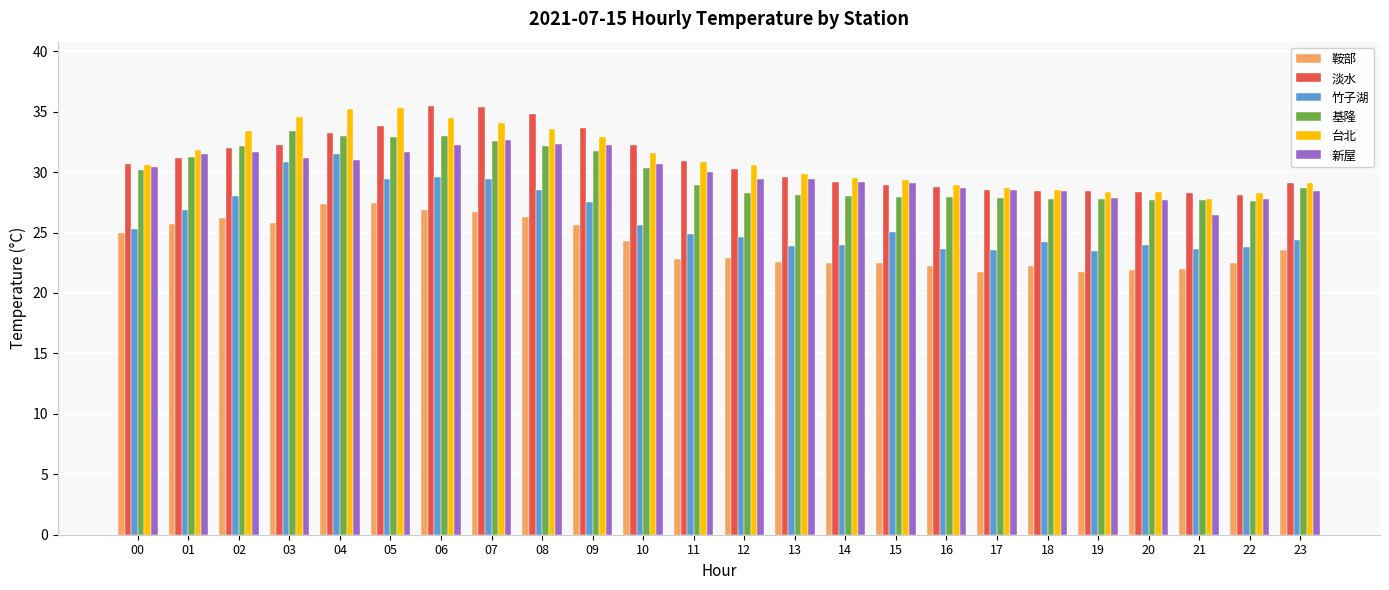

What is the difference between the 台北 values at 16 and 21?

1.2